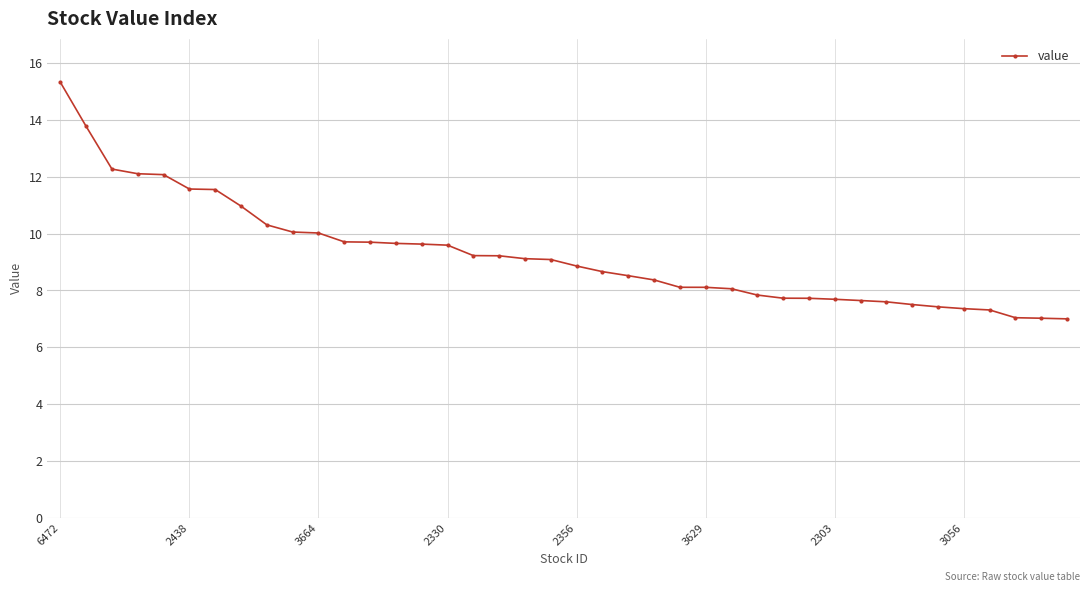

What is the smallest value displayed?

7.0